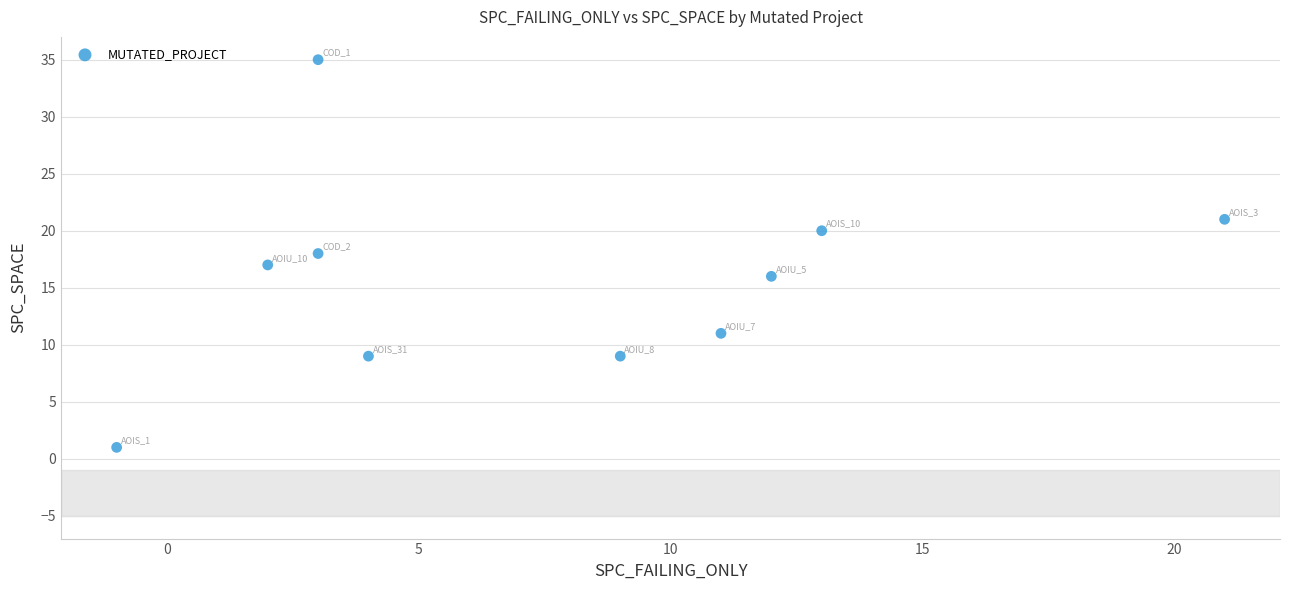

What is the average X value?

8